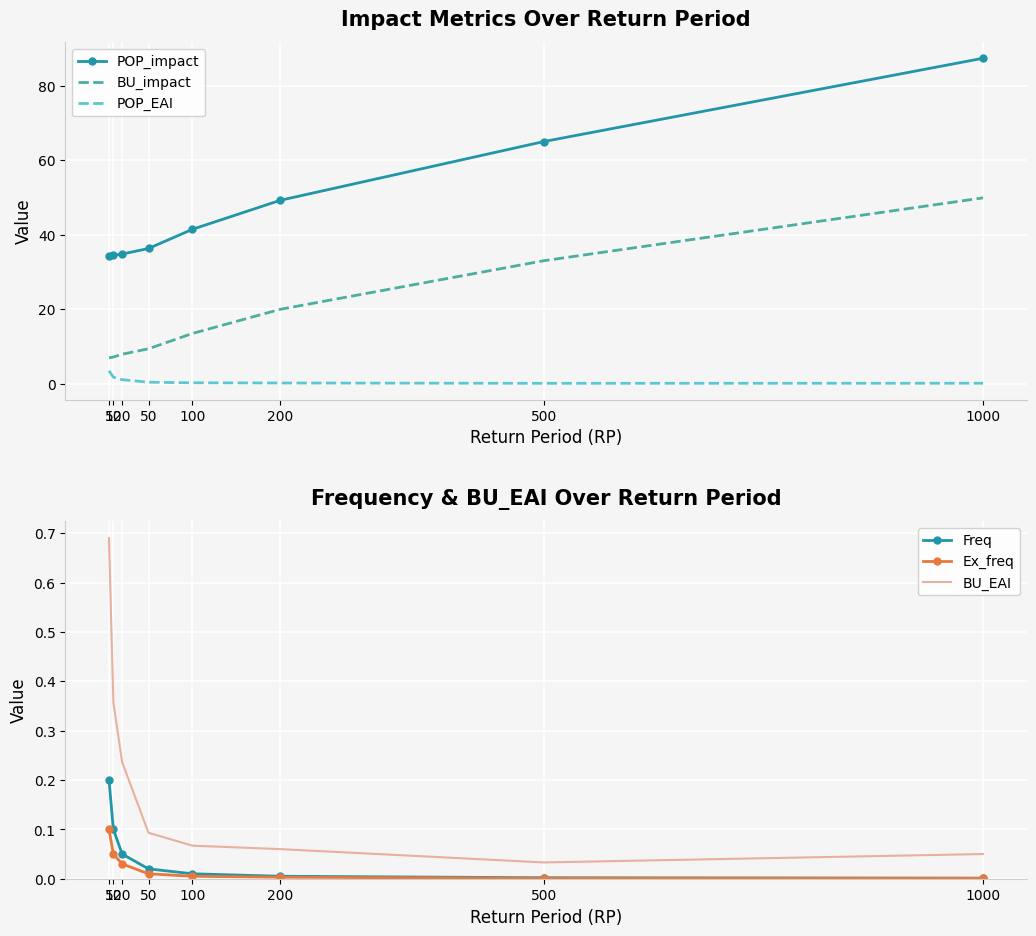

True or false: BU_impact and Freq intersect in this chart.

False